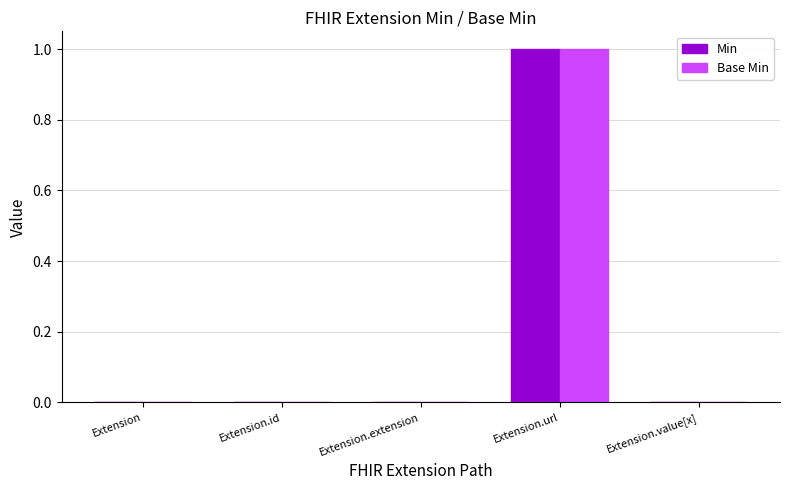

True or false: Base Min has a value of 1 at Extension.extension.

False